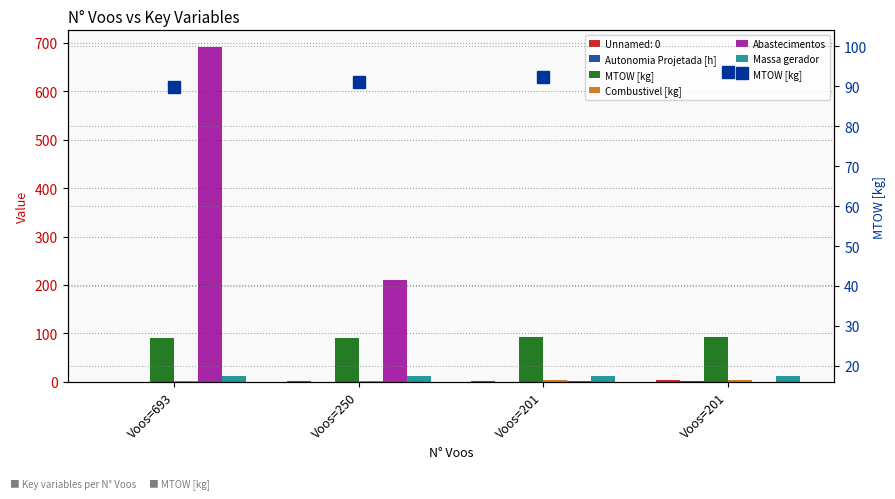

Reading left to right, what are all the values shown in this chart?

Autonomia Projetada [h]: 0.2	0.4	0.6	0.8
MTOW [kg]: 89.9	91.1	92.3	93.5
Combustivel [kg]: 1.0	2.0	3.0	4.0
Abastecimentos: 691.0	210.0	2.0	0.0
Massa gerador: 11.3	11.5	11.8	12.0